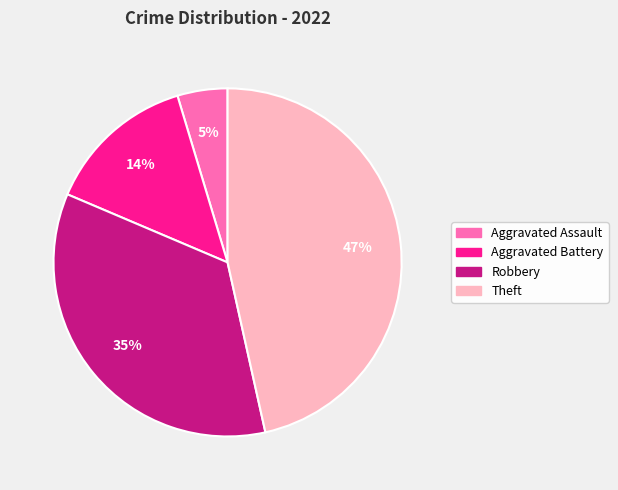

To the nearest percent, what is the difference between the largest and smallest slice percentages?

42%